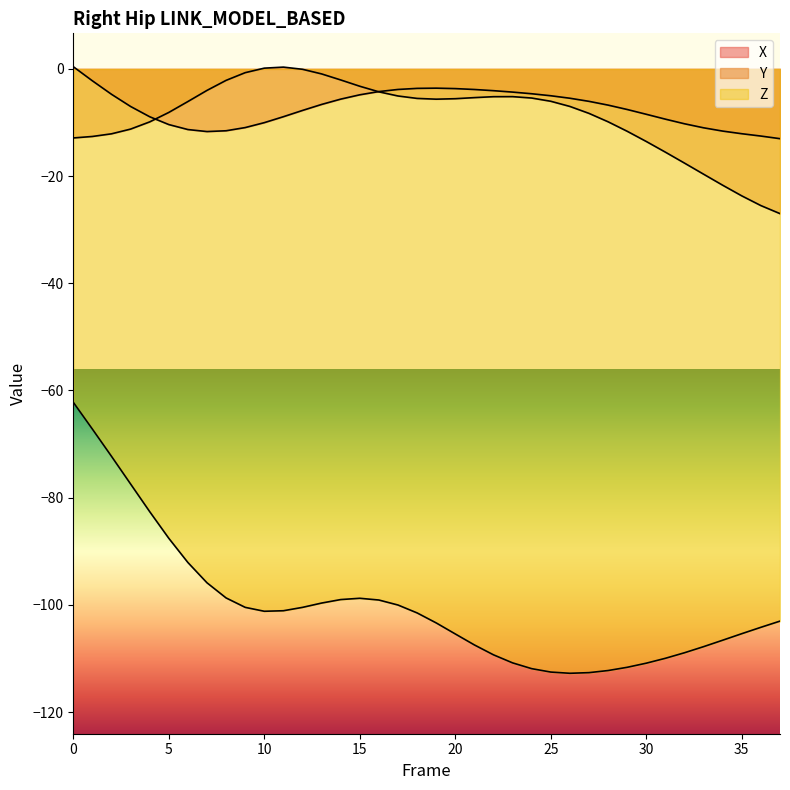

Reading left to right, transcribe all the data shown in this chart.

X: 0.4	-2.2	-4.7	-7.0	-8.9	-10.4	-11.3	-11.7	-11.5	-10.9	-10.0	-8.9	-7.8	-6.6	-5.6	-4.8	-4.2	-3.8	-3.6	-3.6	-3.7	-3.8	-4.1	-4.3	-4.6	-5.0	-5.5	-6.1	-6.8	-7.6	-8.5	-9.4	-10.2	-11.0	-11.6	-12.1	-12.5	-13.0
Y: -12.9	-12.6	-12.1	-11.2	-9.9	-8.1	-6.1	-4.0	-2.1	-0.7	0.1	0.3	-0.1	-0.9	-2.1	-3.2	-4.3	-5.1	-5.5	-5.7	-5.6	-5.4	-5.2	-5.2	-5.4	-6.0	-7.0	-8.3	-9.9	-11.6	-13.5	-15.5	-17.6	-19.6	-21.7	-23.7	-25.5	-27.0
Z: -62.2	-67.2	-72.3	-77.4	-82.6	-87.6	-92.1	-95.9	-98.7	-100.5	-101.2	-101.1	-100.5	-99.7	-99.0	-98.8	-99.1	-100.0	-101.5	-103.4	-105.4	-107.5	-109.3	-110.8	-111.9	-112.5	-112.8	-112.6	-112.2	-111.6	-110.9	-110.0	-108.9	-107.8	-106.6	-105.4	-104.2	-103.0